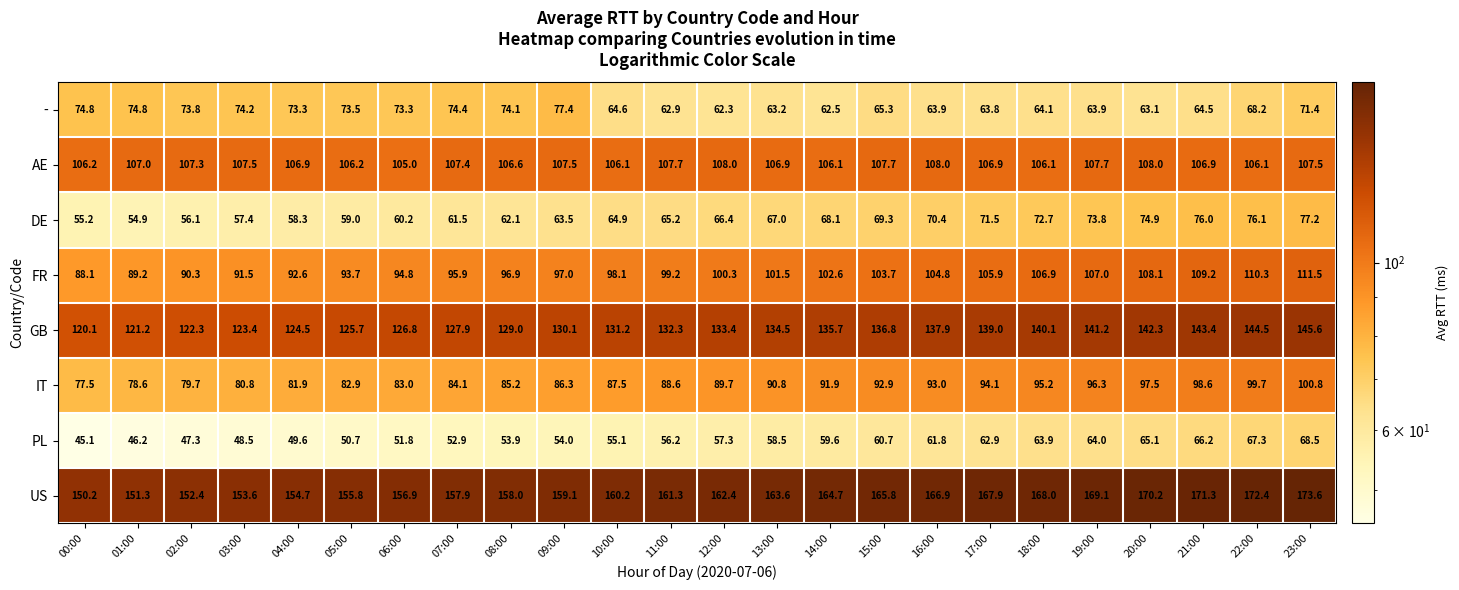

What is the spread (max minus min) of values at 06:00?

105.1